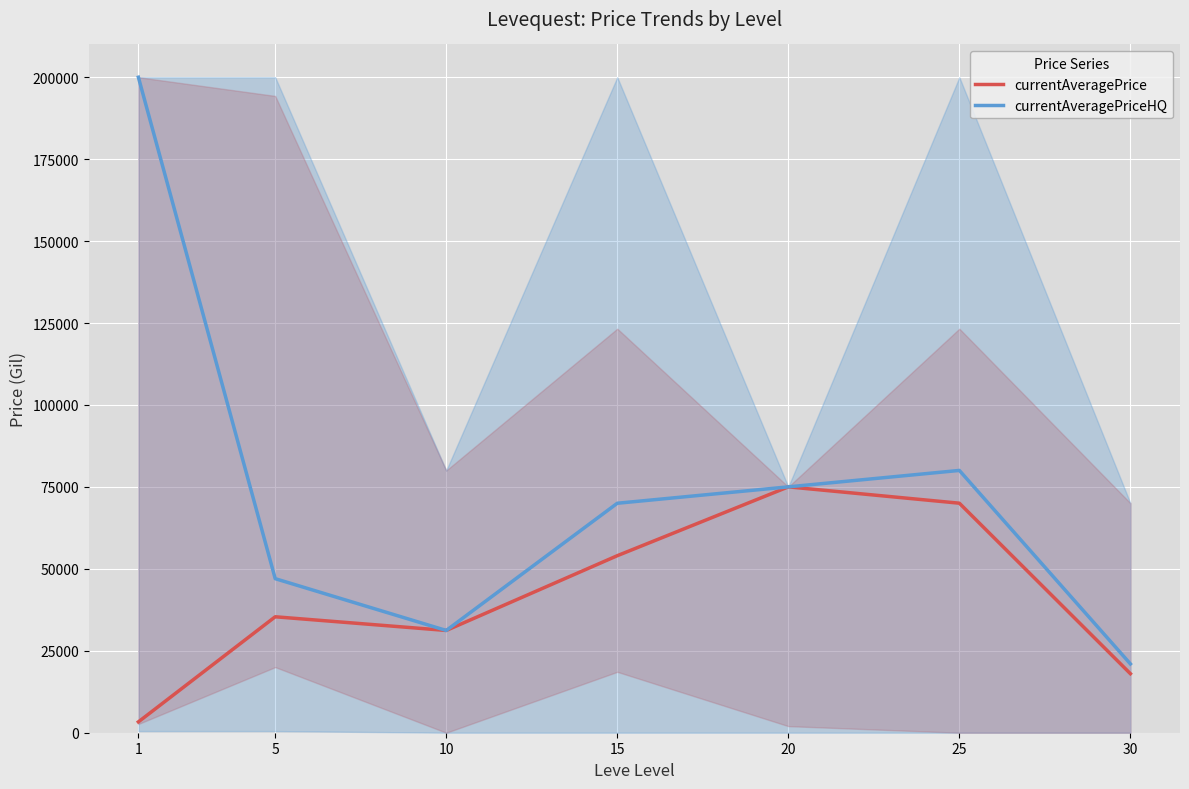

List the series in order of their peak value, lowest first.

currentAveragePrice, currentAveragePriceHQ